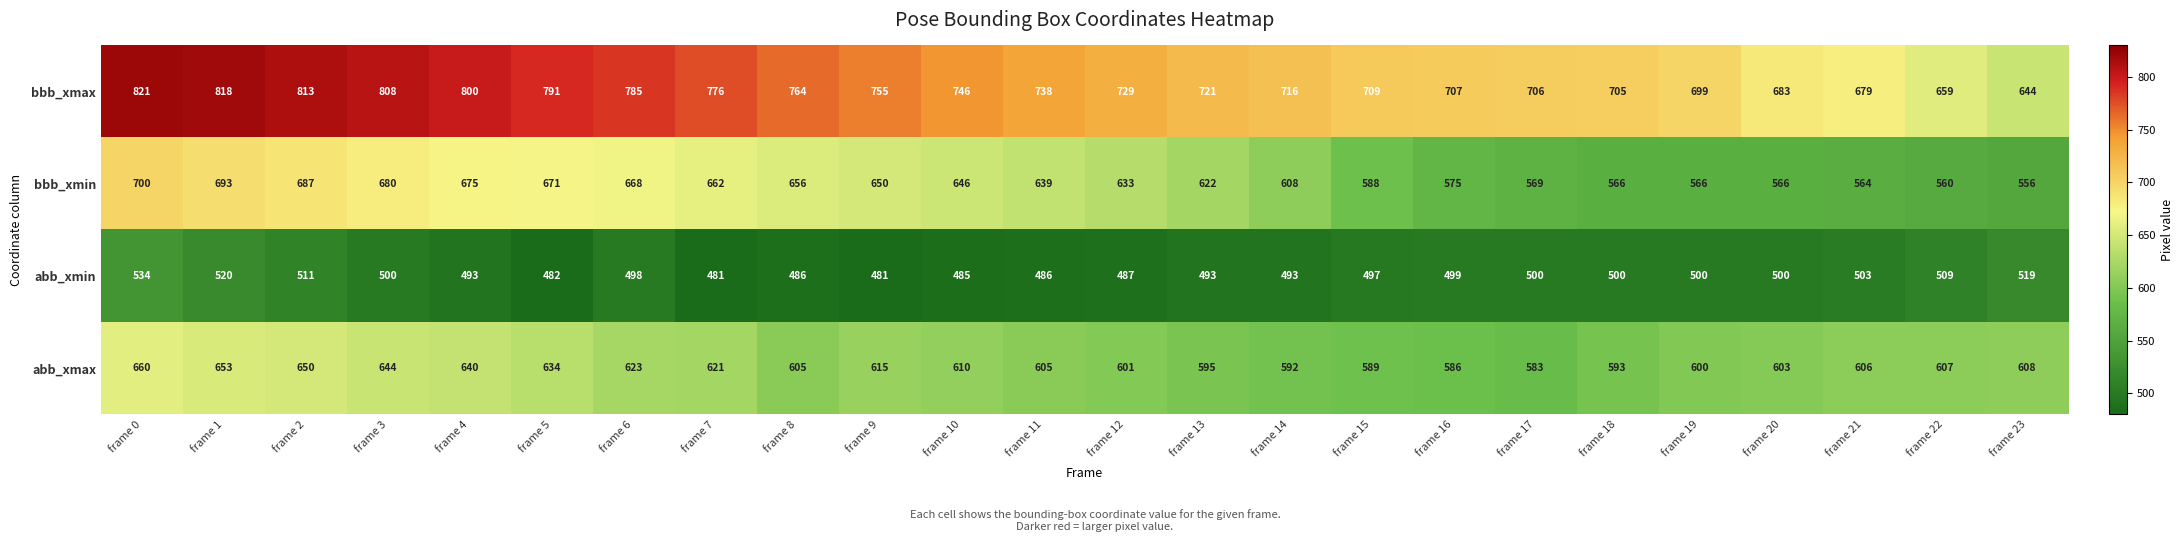

Read the abb_xmin value at frame 1, to the nearest 5.

520